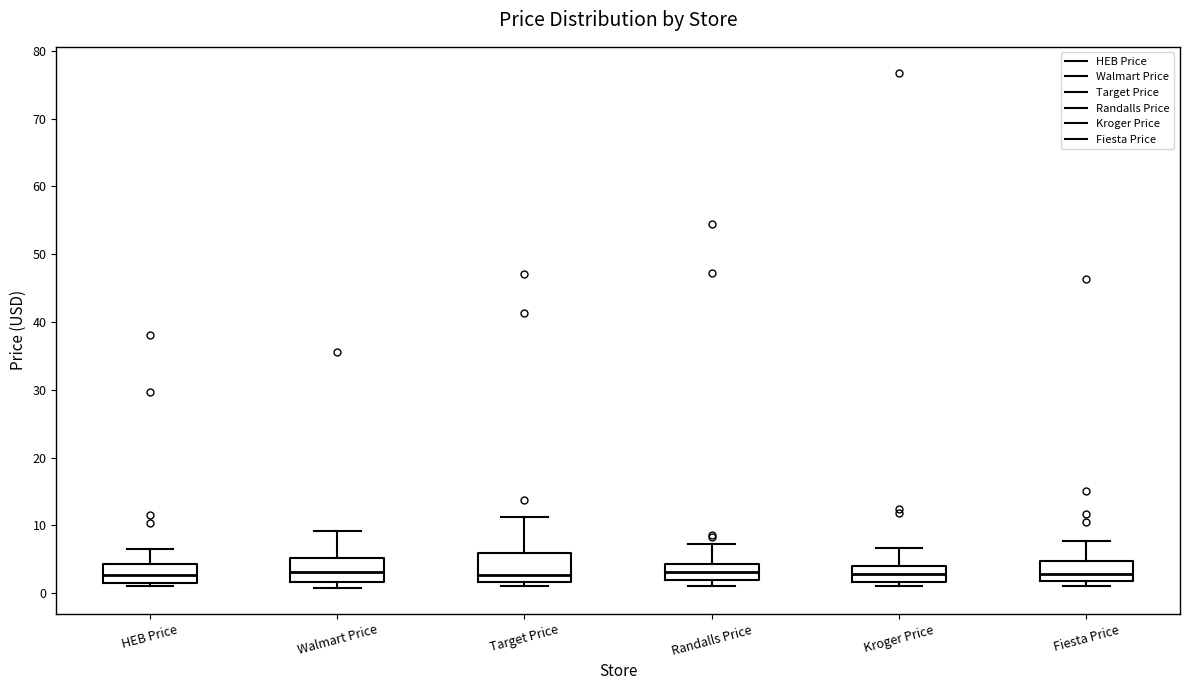

Reading left to right, transcribe this box plot: for each box, give where its median line is, the range the box spans, and where its two whiskers end, as read against the y-axis. The values are not printed on the chart, so give them approximately, as read against the axis.

HEB Price: median 3, box 1 to 4, whiskers 1 (just below the box's lower edge) to 7
Walmart Price: median 3, box 2 to 5, whiskers 1 to 9
Target Price: median 3, box 2 to 6, whiskers 1 to 11
Randalls Price: median 3, box 2 to 4, whiskers 1 to 7
Kroger Price: median 3, box 2 to 4, whiskers 1 to 7
Fiesta Price: median 3, box 2 to 5, whiskers 1 to 8